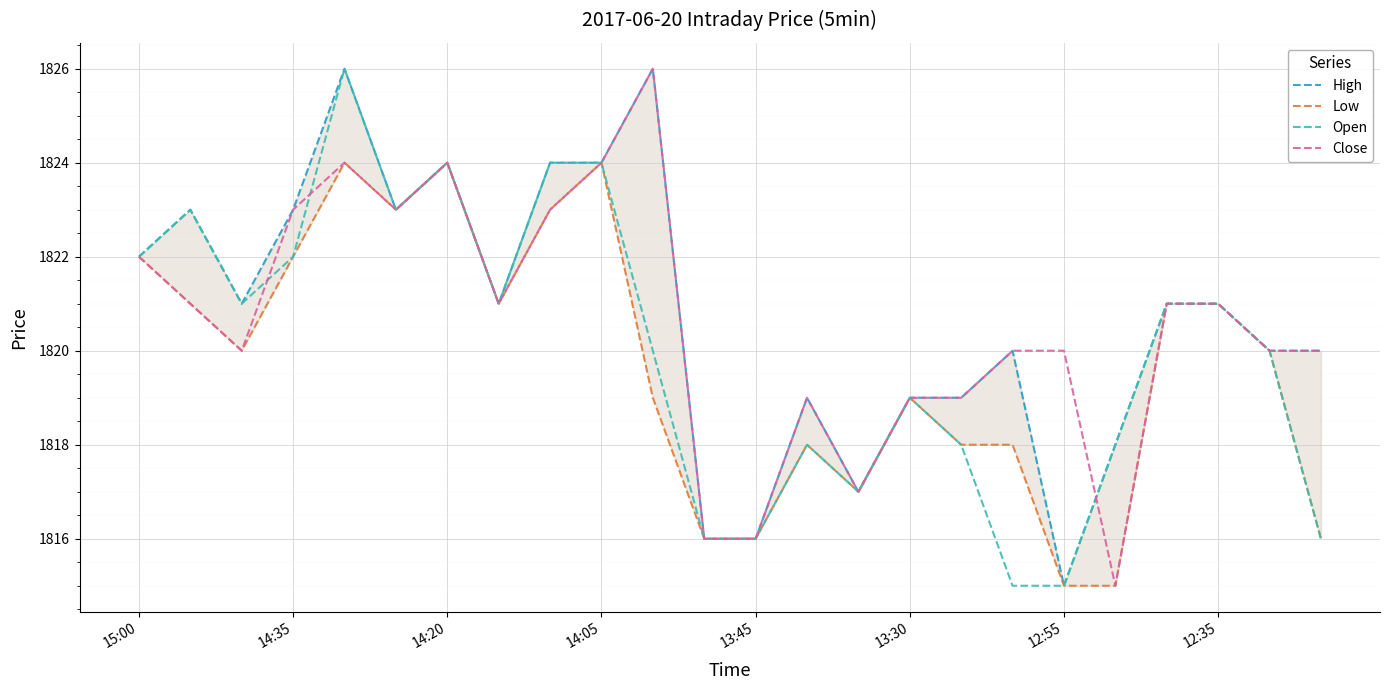

The value of Low at 19 is 1815. True or false?

True